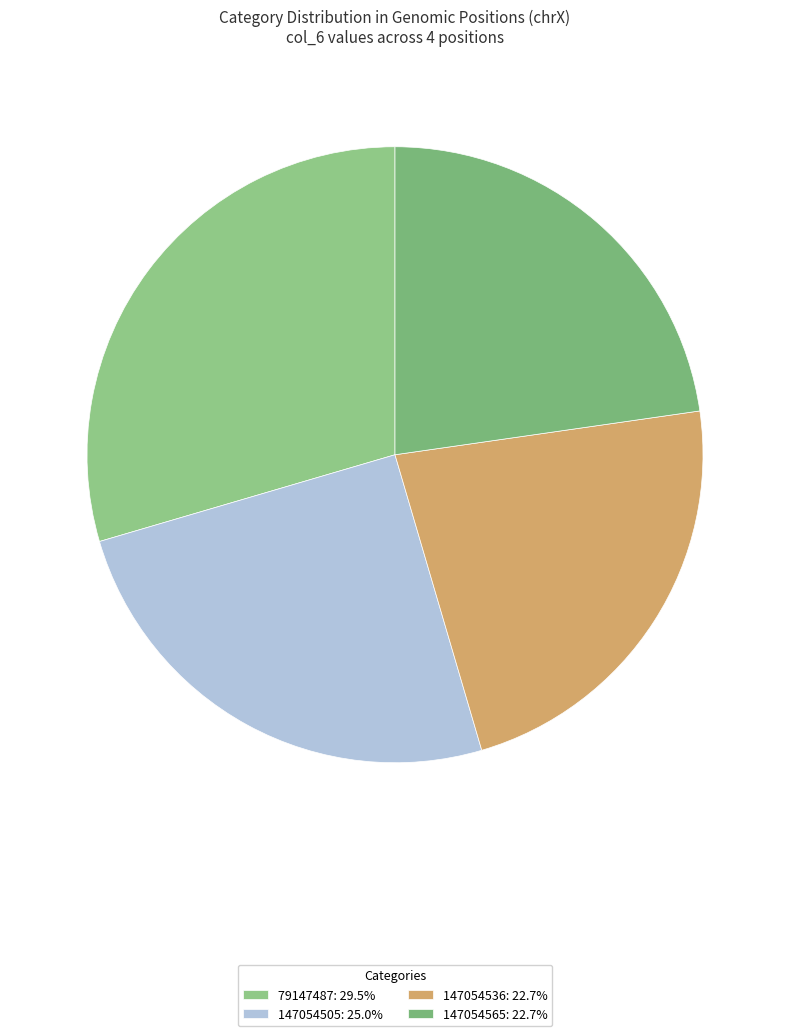

True or false: 147054505 accounts for 40% of the total.

False